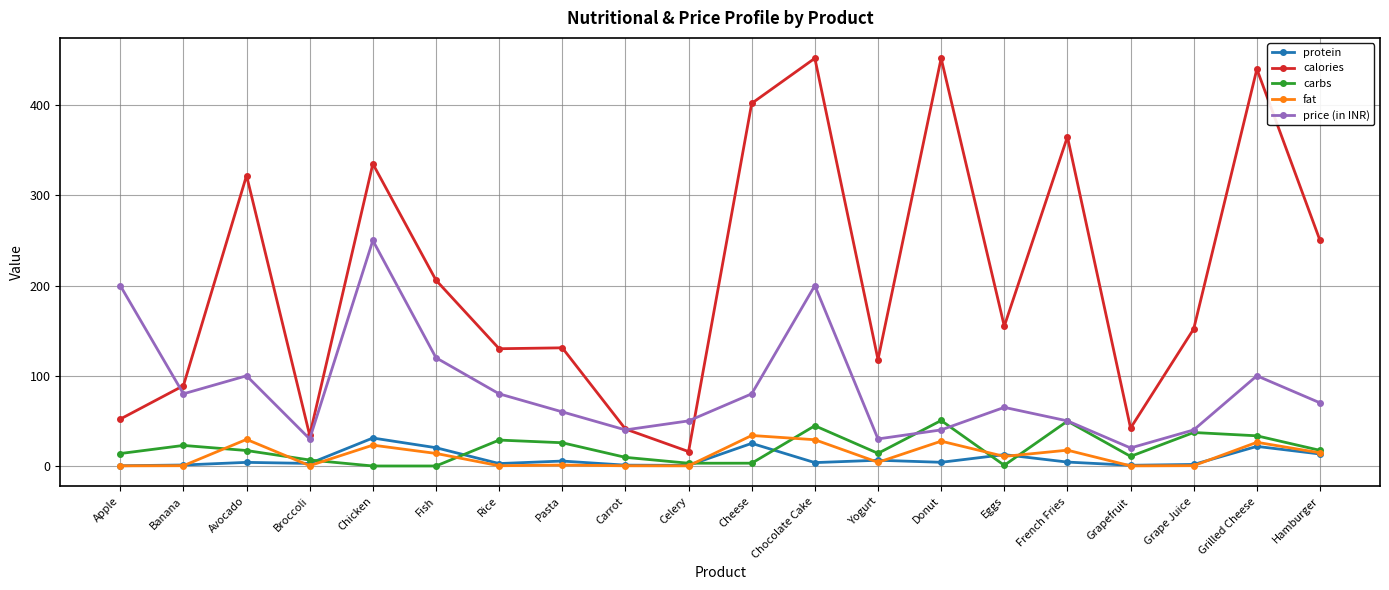

How many lines are shown in the chart?

5